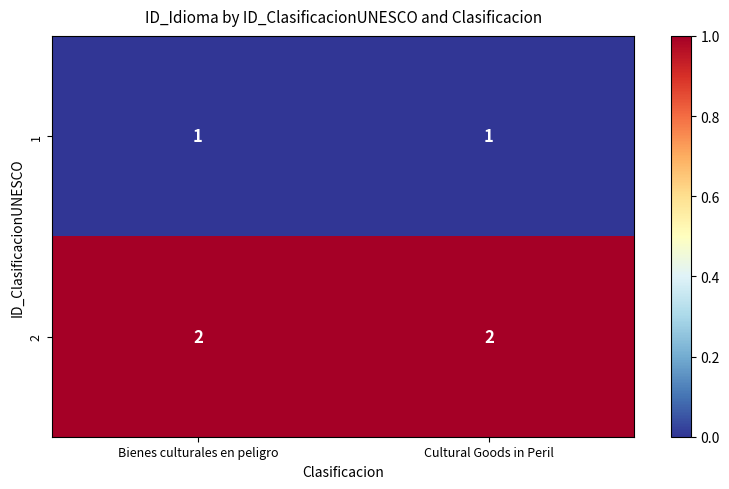

What is the sum of the 2 values at Bienes culturales en peligro and Cultural Goods in Peril?

4